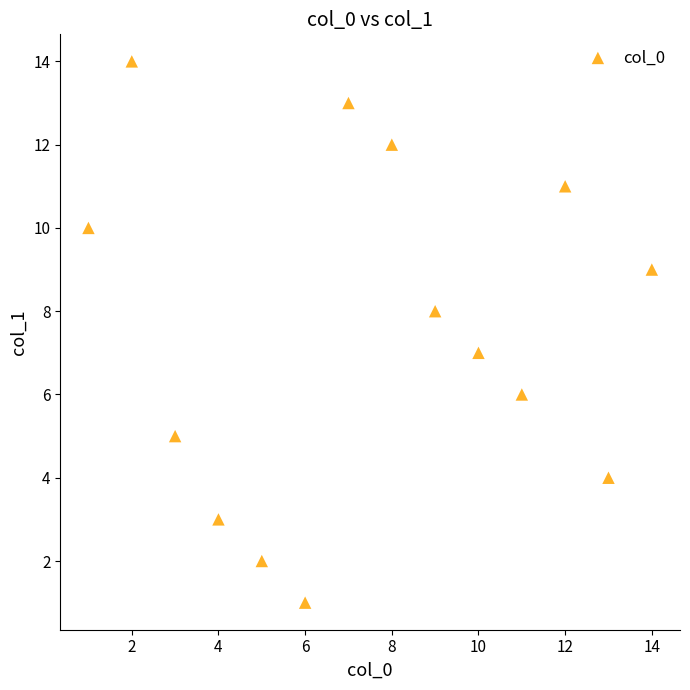

What is the range of Y values (max minus min)?

13